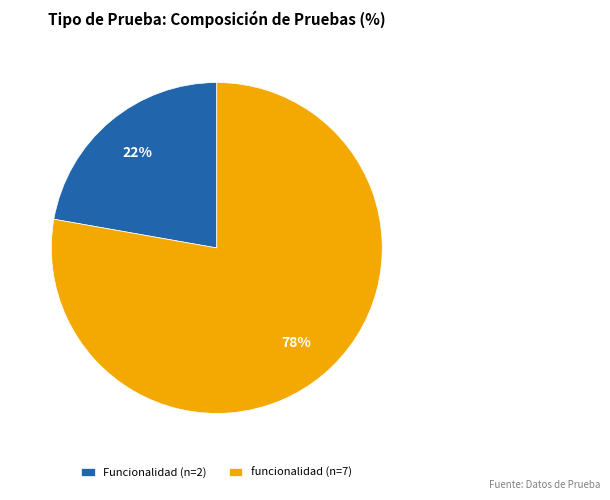

Is the sum of funcionalidad and Funcionalidad greater than half?

Yes